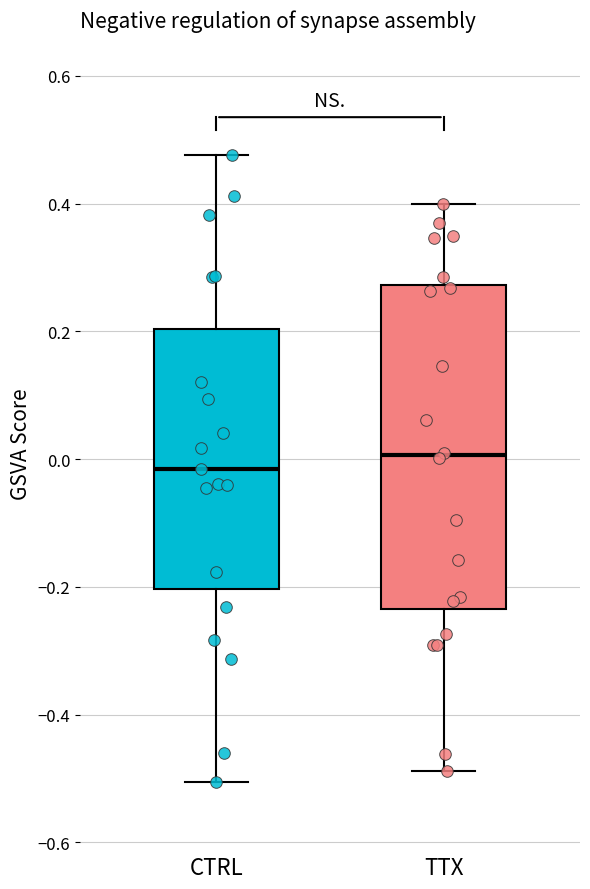

Where does the median line of the box for CTRL sit on the y-axis? The values are not printed on the chart, so give them approximately, as read against the axis.

-0.02